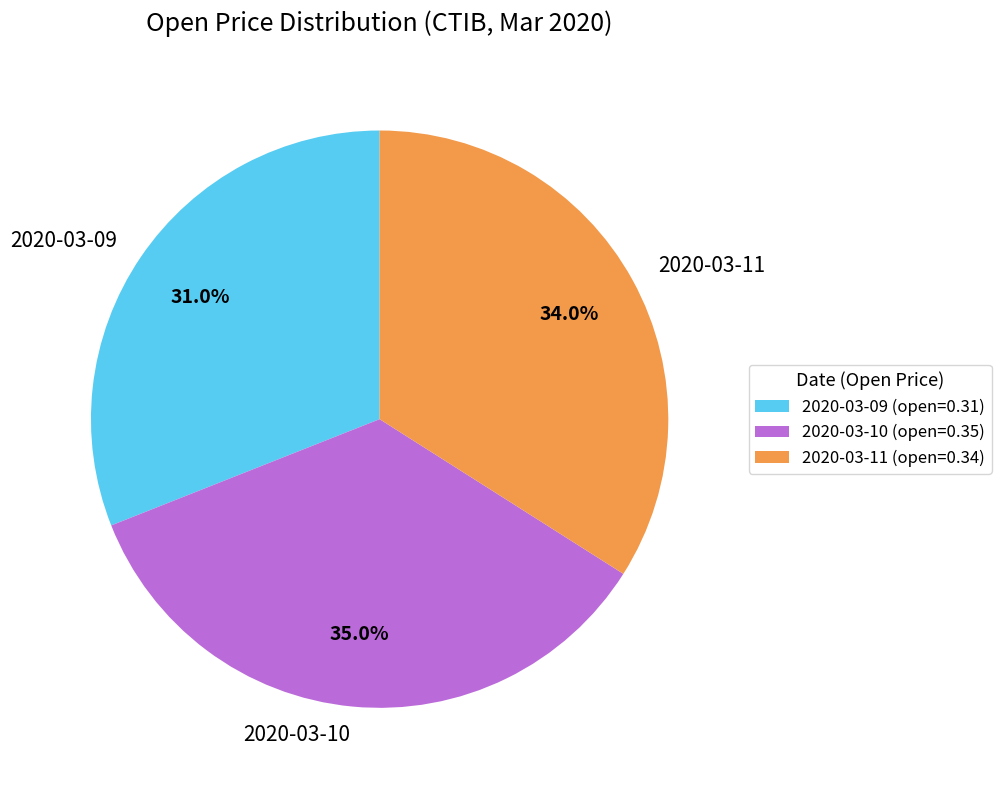

Which slice is the smallest?

2020-03-09